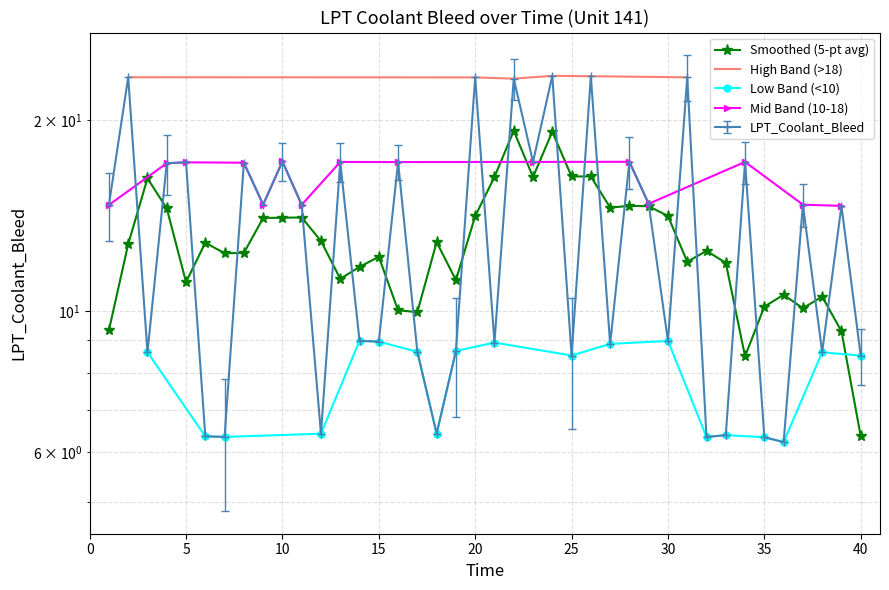

List the labels in order of value, smallest first.

36, 35, 32, 7, 6, 33, 12, 18, 40, 25, 3, 38, 17, 19, 27, 21, 15, 30, 14, 39, 1, 11, 37, 9, 29, 4, 8, 5, 16, 13, 23, 34, 28, 10, 22, 20, 31, 2, 26, 24